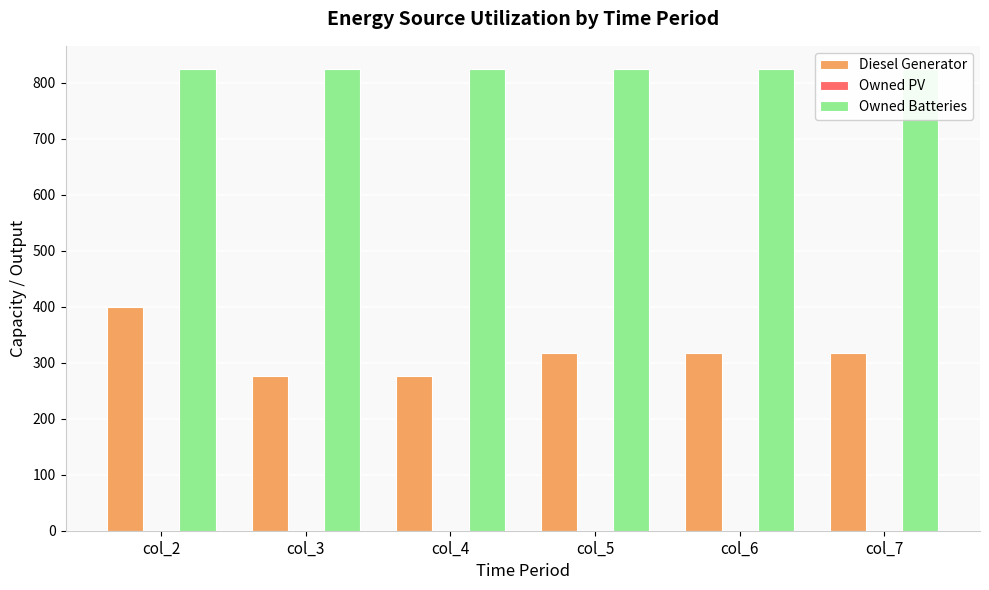

Rank the series by their maximum value, from lowest to highest.

Owned PV, Diesel Generator, Owned Batteries